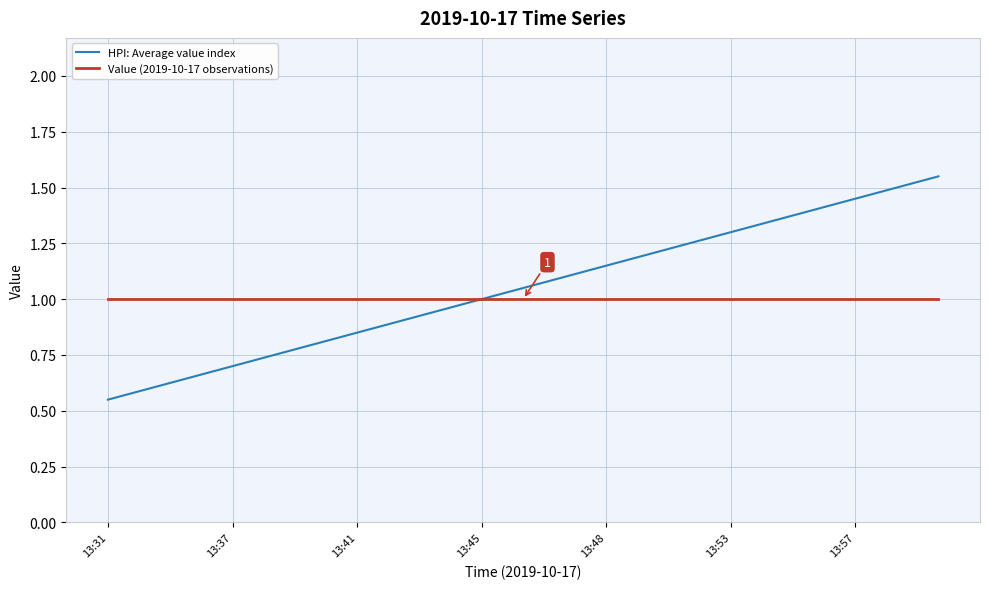

Which series has the largest range (max minus min)?

HPI: Average value index